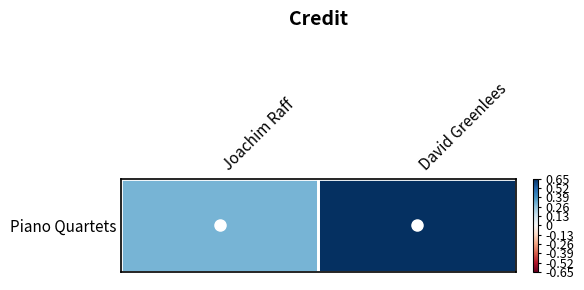

The chart shows a value of 0.2 at David Greenlees. True or false?

False